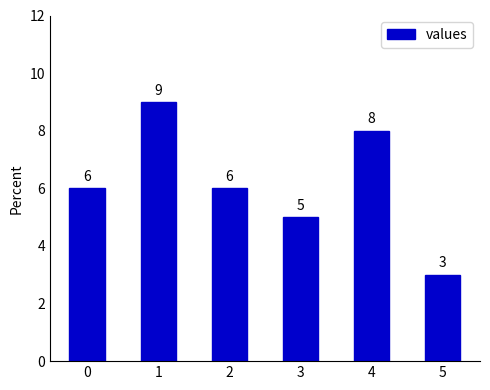

Between 4 and 2, which is larger?

4